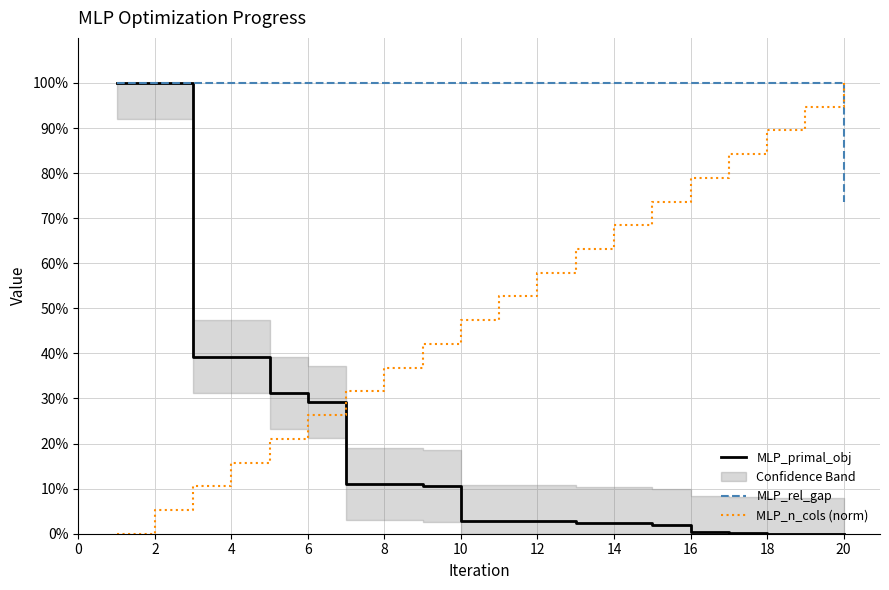

How many lines are shown in the chart?

3